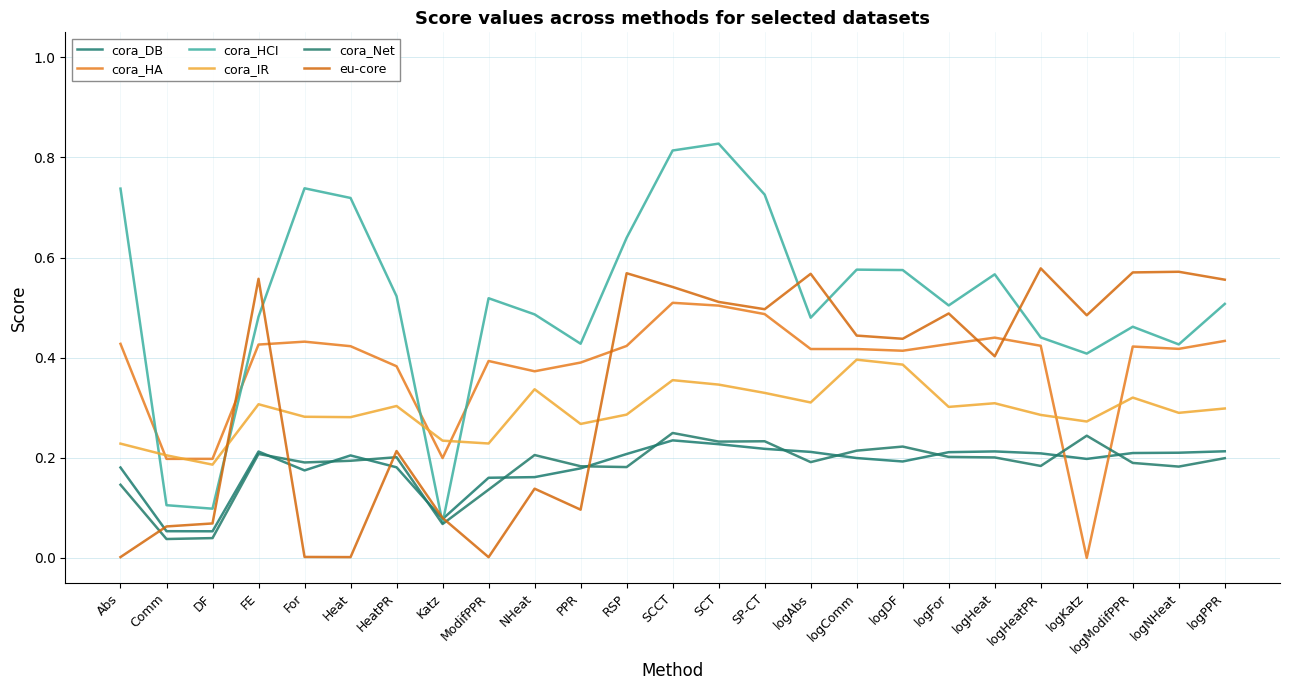

What is the difference between the highest and lowest values at FE?

0.3